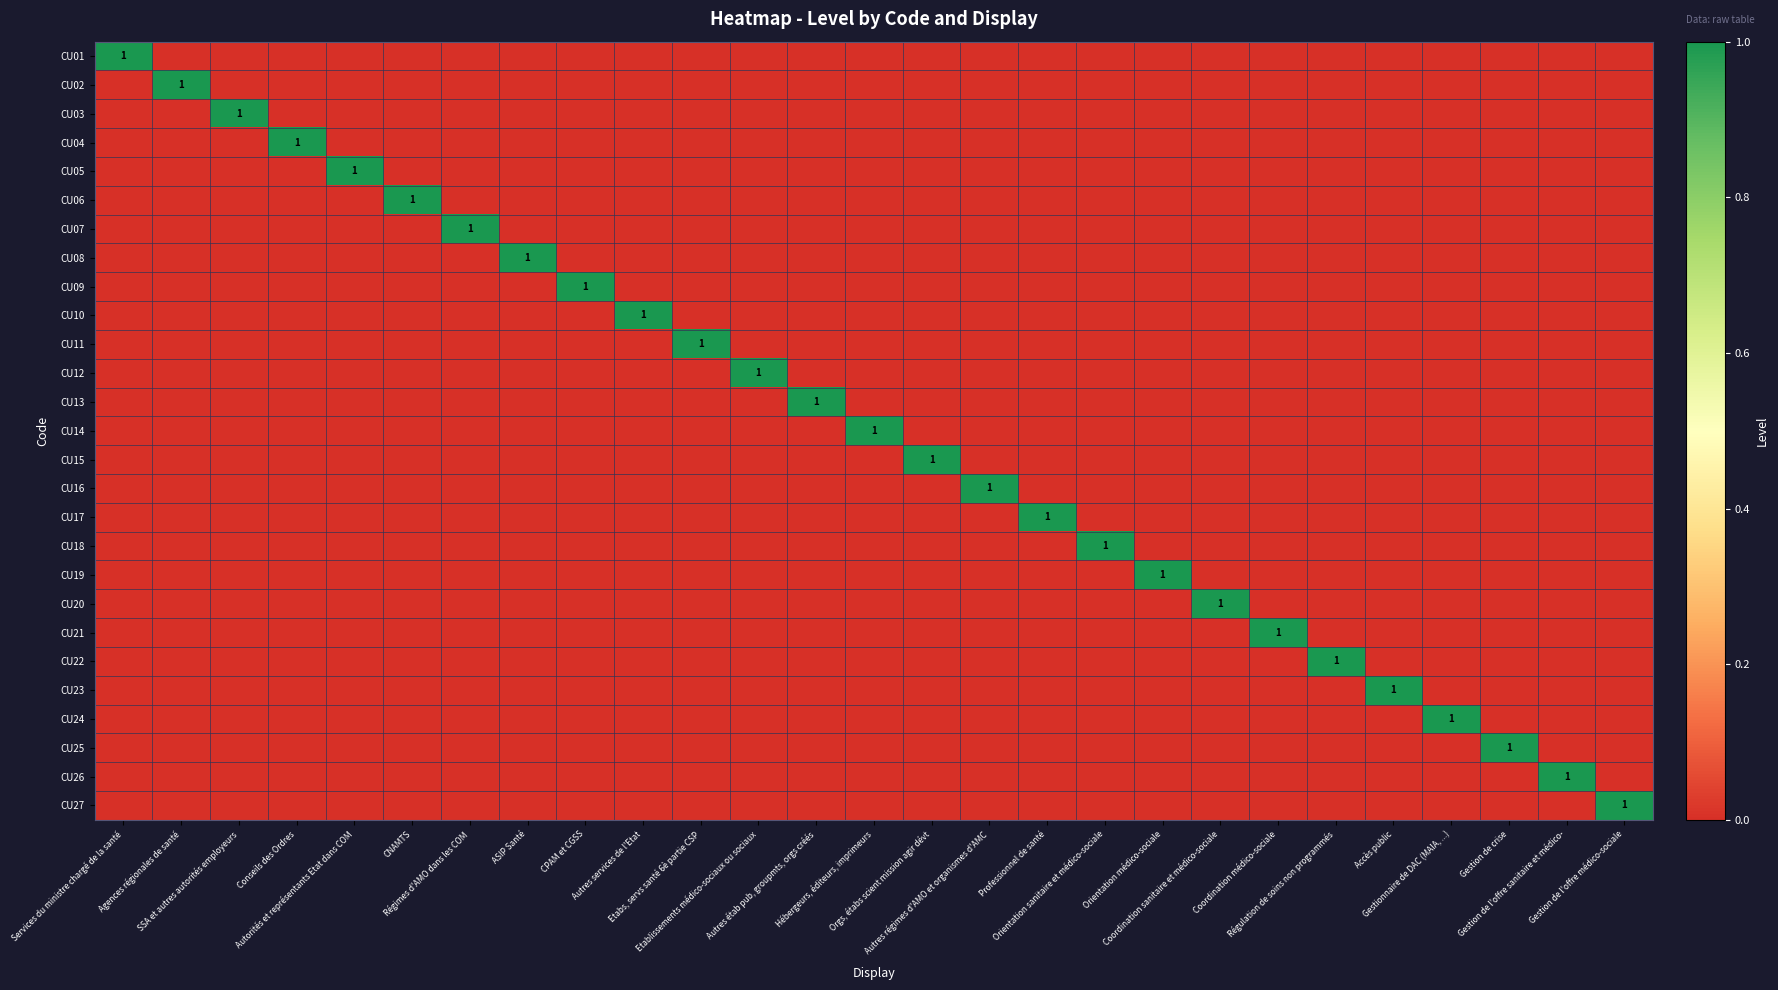

What is the difference between the highest and lowest values at Régulation de soins non programmés?

1